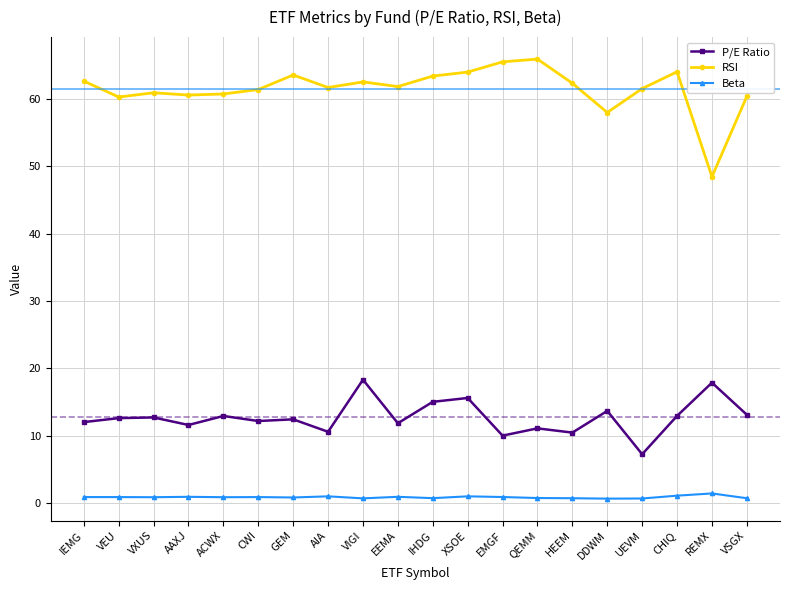

At which label is RSI closest to 57?

DDWM